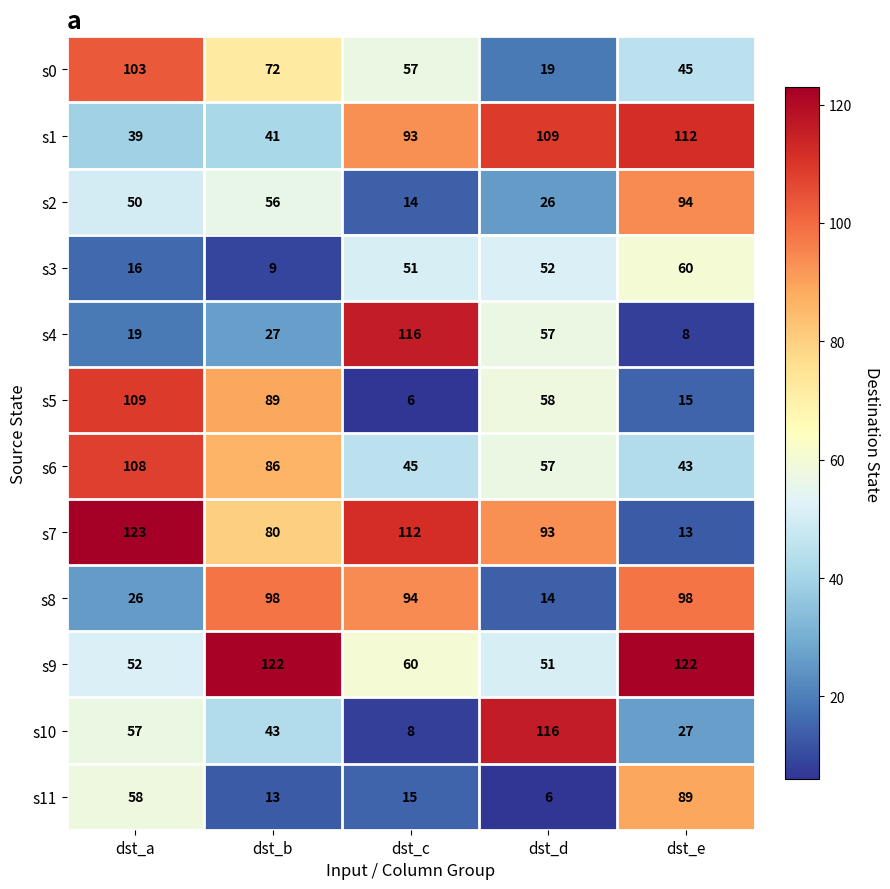

True or false: s3 has a value of 12 at dst_b.

False